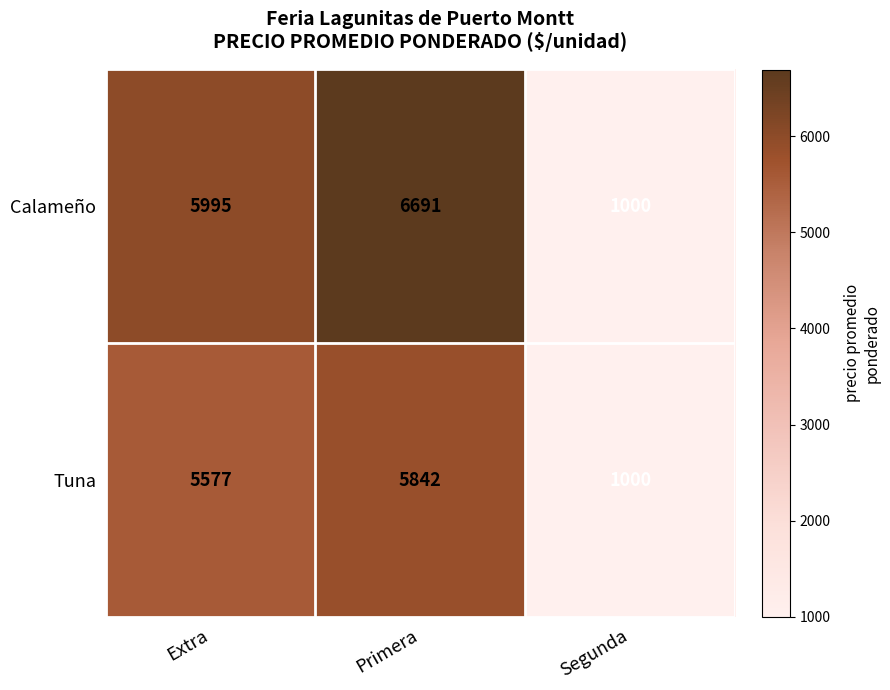

Reading right to left, what are all the values shown in this chart?

Calameño: Segunda=1000	Primera=6691	Extra=5995
Tuna: Segunda=1000	Primera=5842	Extra=5577